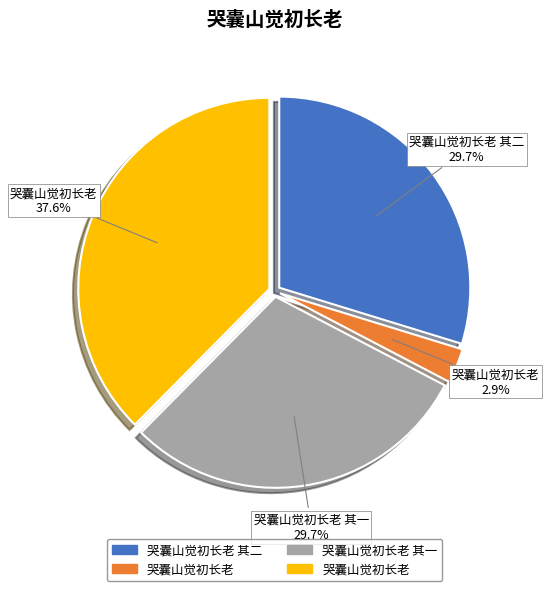

Does any single category account for the majority?

No